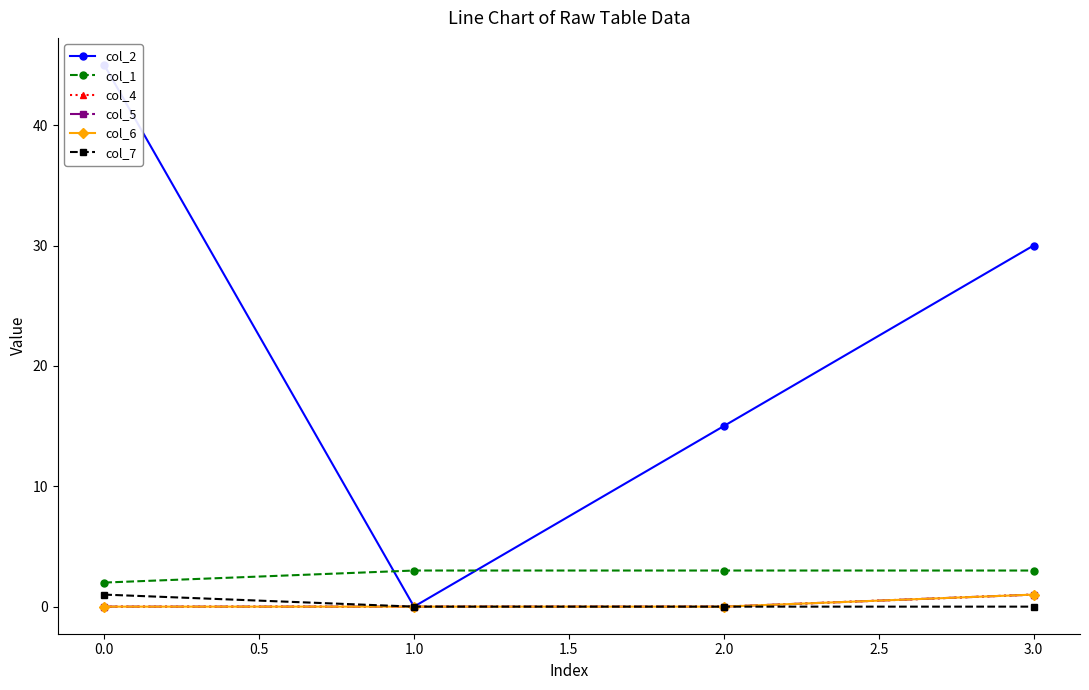

What is the highest value of the col_2 series?

45